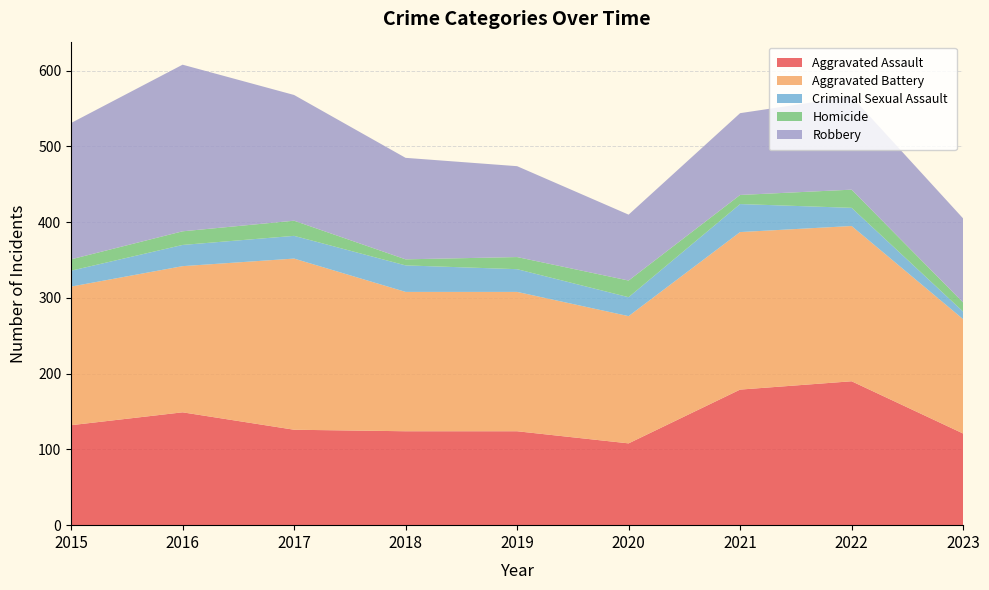

Reading left to right, list all the values displayed in this chart.

Aggravated Assault: 132	149	126	124	124	108	179	190	121
Aggravated Battery: 183	193	226	184	184	168	208	205	151
Criminal Sexual Assault: 21	28	30	35	30	25	37	24	10
Homicide: 15	18	20	8	16	22	12	24	12
Robbery: 180	220	166	134	120	87	108	123	111